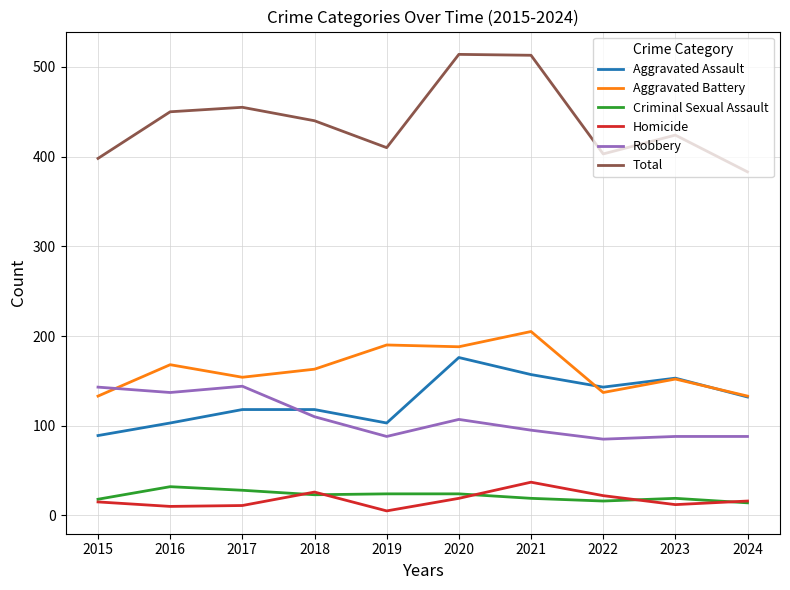

The Aggravated Assault series shows 106 at 2020. True or false?

False